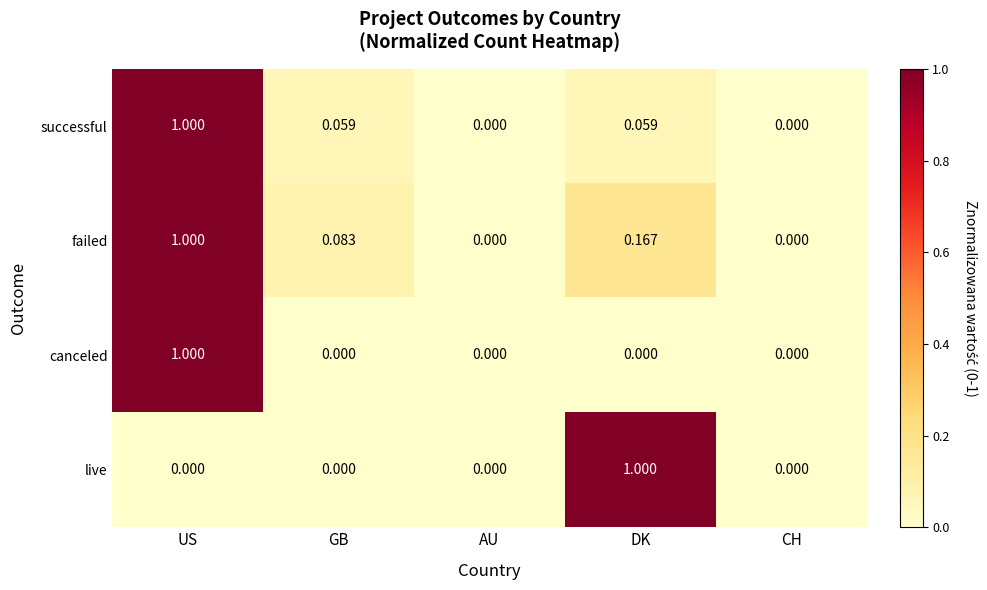

What is the greatest value displayed?

1.0